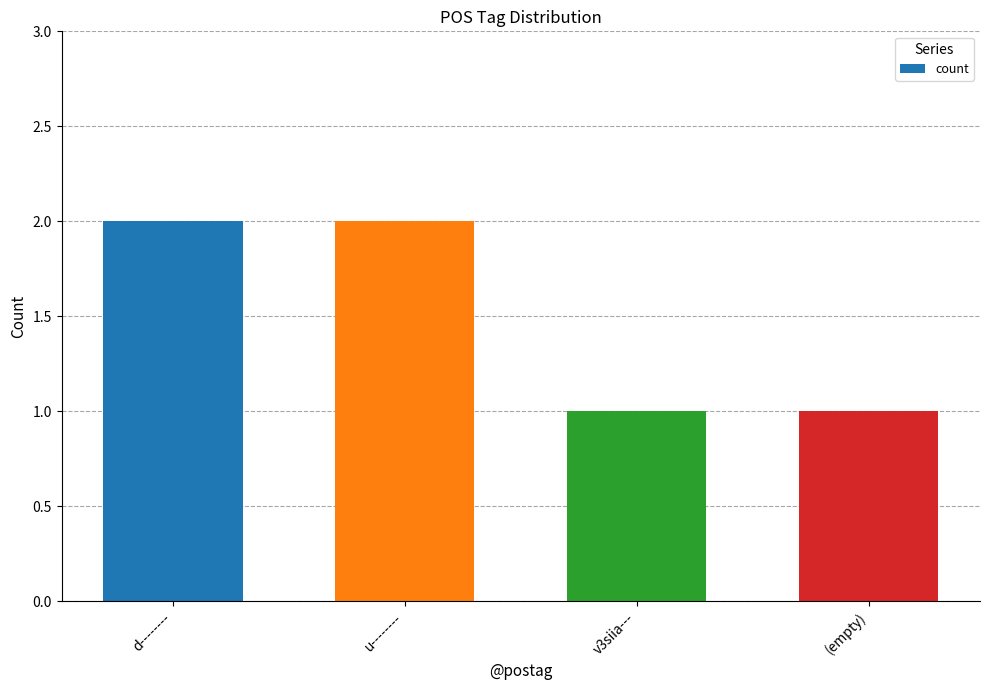

Are the bars horizontal?

No